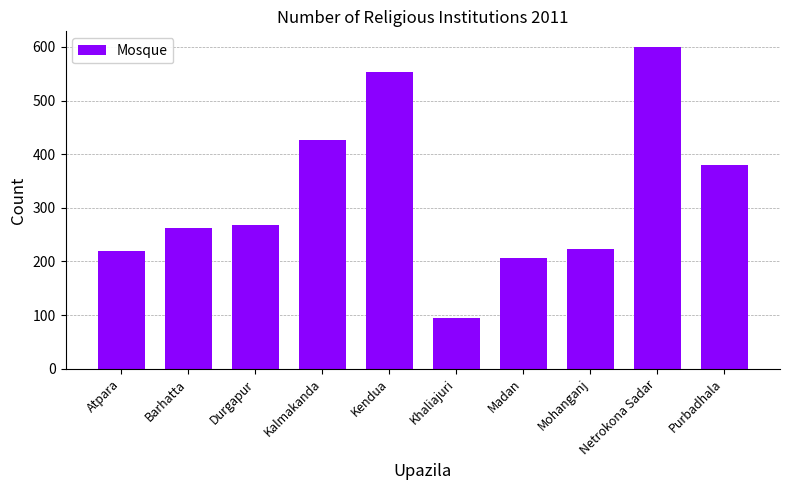

What value does the data have at Kalmakanda, to the nearest 10?

430